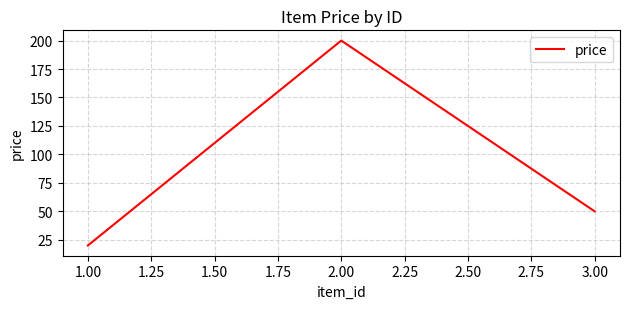

How many values are below 50?

1